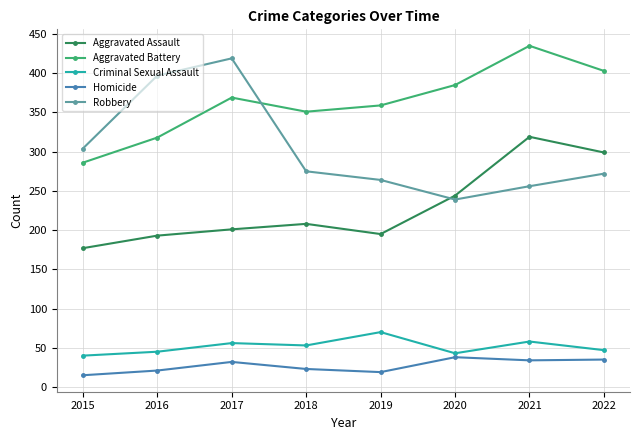

Which series changed the most between 2019 and 2021?

Aggravated Assault